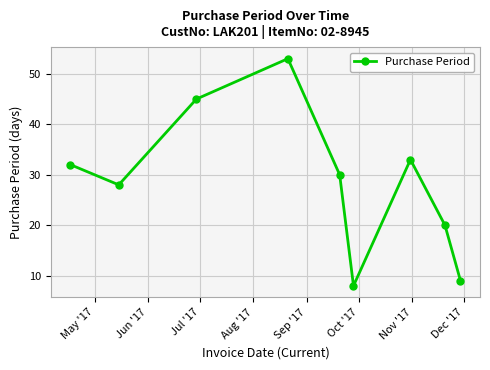

What is the value of the 3rd point from the left?

45